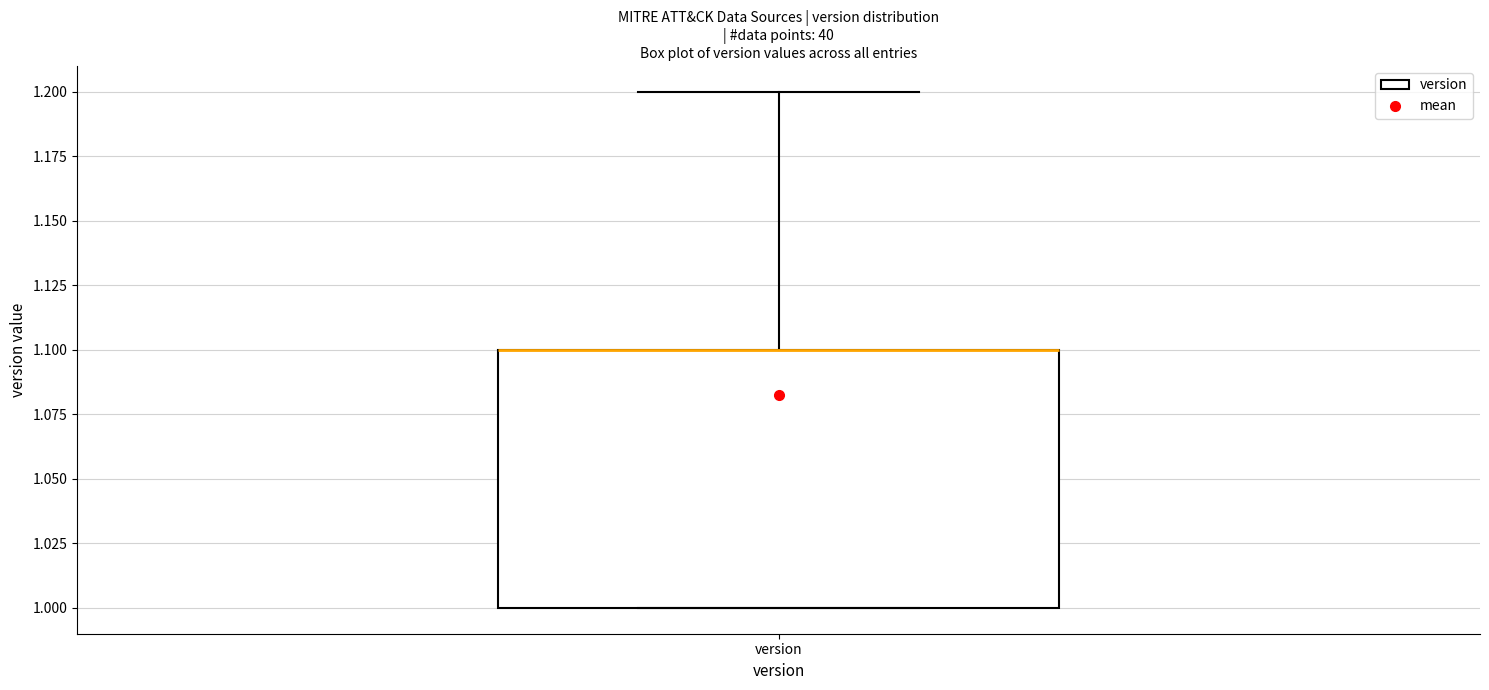

Where does the upper whisker of the box for version end on the y-axis? The values are not printed on the chart, so give them approximately, as read against the axis.

1.2